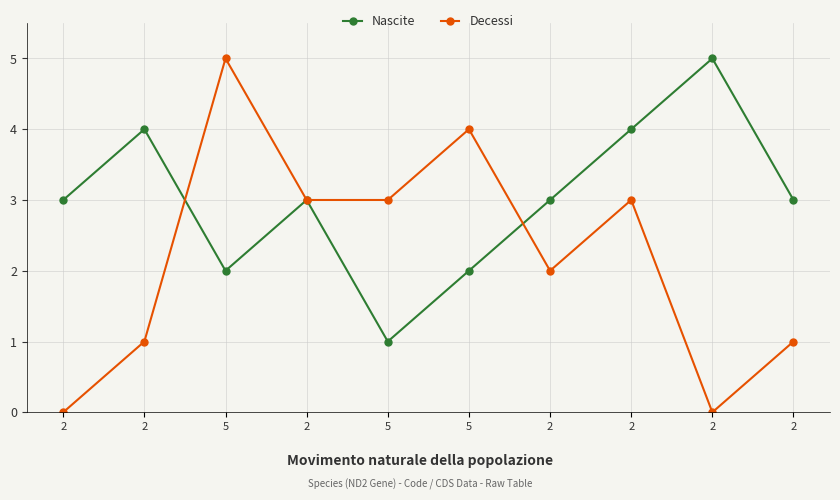

How many data points does each series have?

10